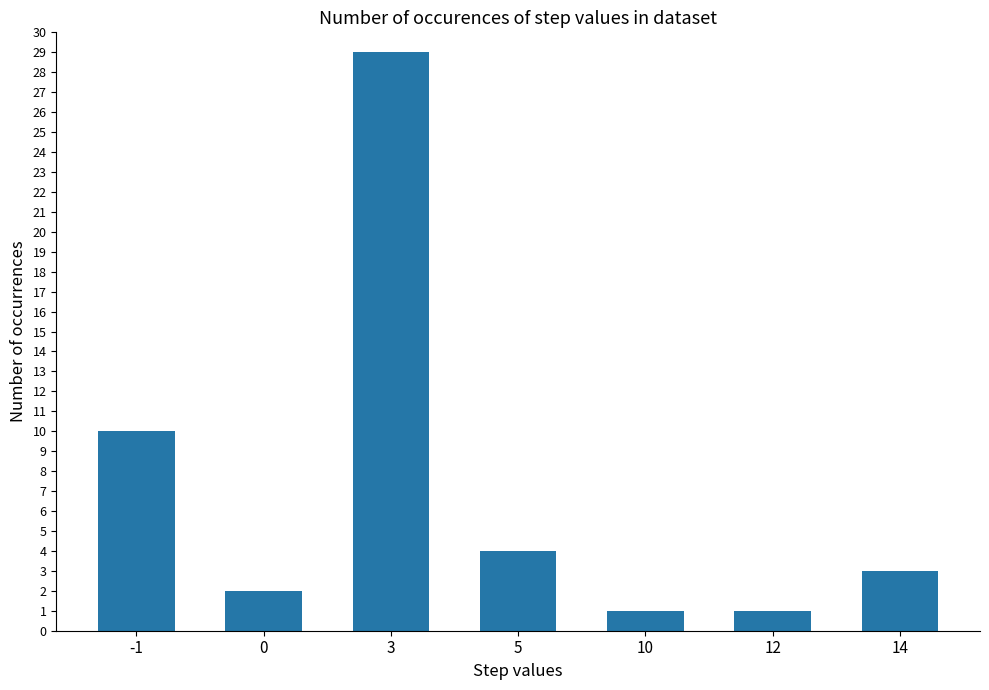

Reading left to right, what are all the values shown in this chart?

10	2	29	4	1	1	3